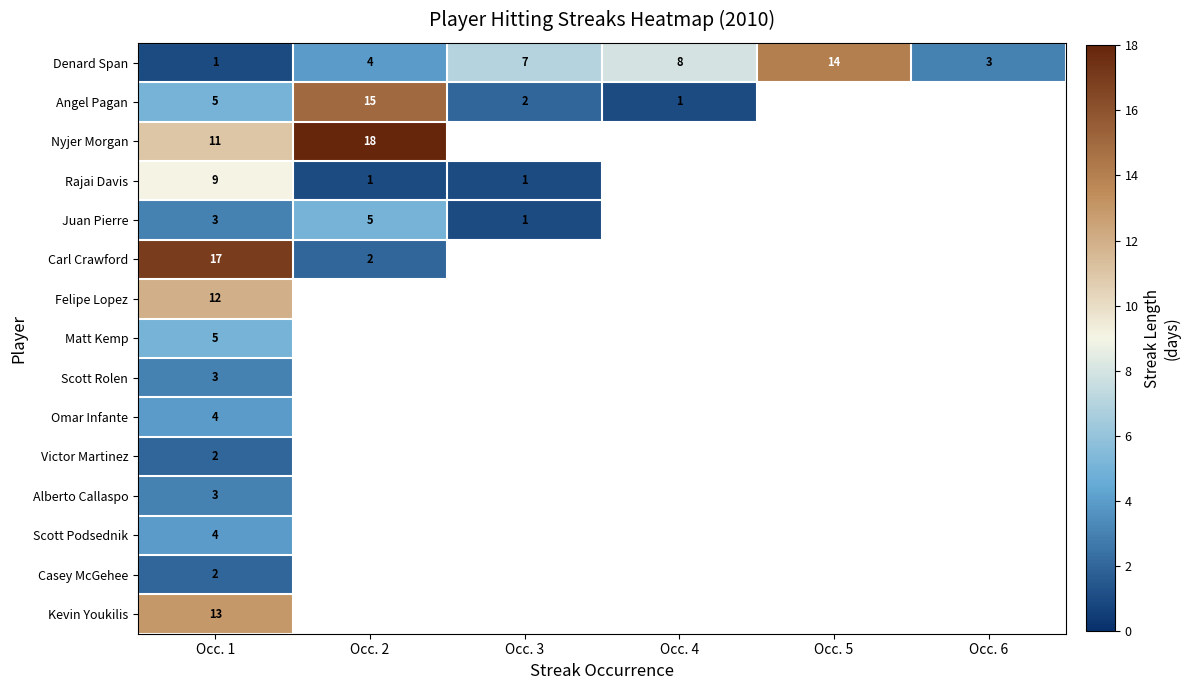

How many data points does each series have?

6